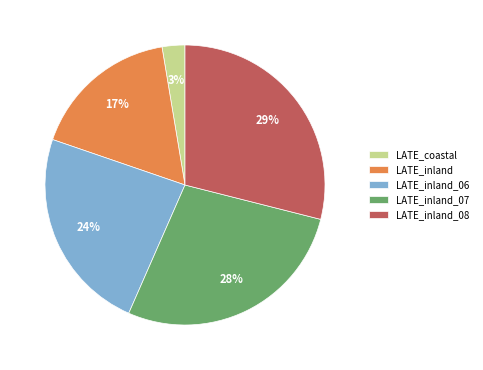

Is the sum of LATE_inland and LATE_inland_08 greater than half?

No